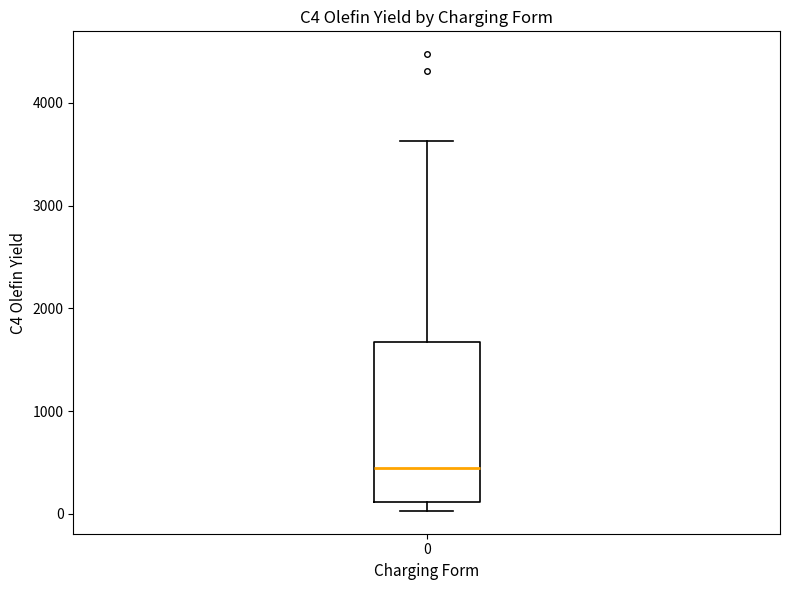

Transcribe this box plot: give where the median line is, the range the box spans, and where the two whiskers end, as read against the y-axis. The values are not printed on the chart, so give them approximately, as read against the axis.

median 400, box 100 to 1700, whiskers 0 to 3600